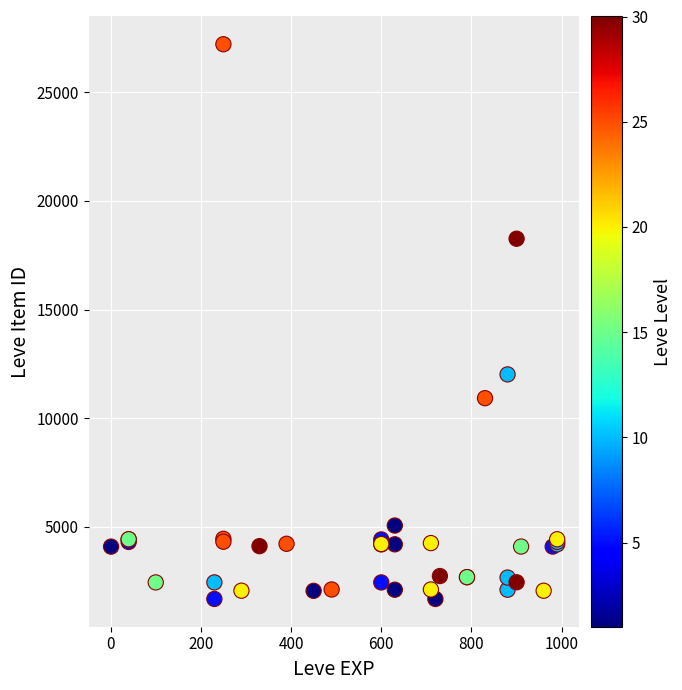

What Y value in the scatter plot is closest to 14448?

12018